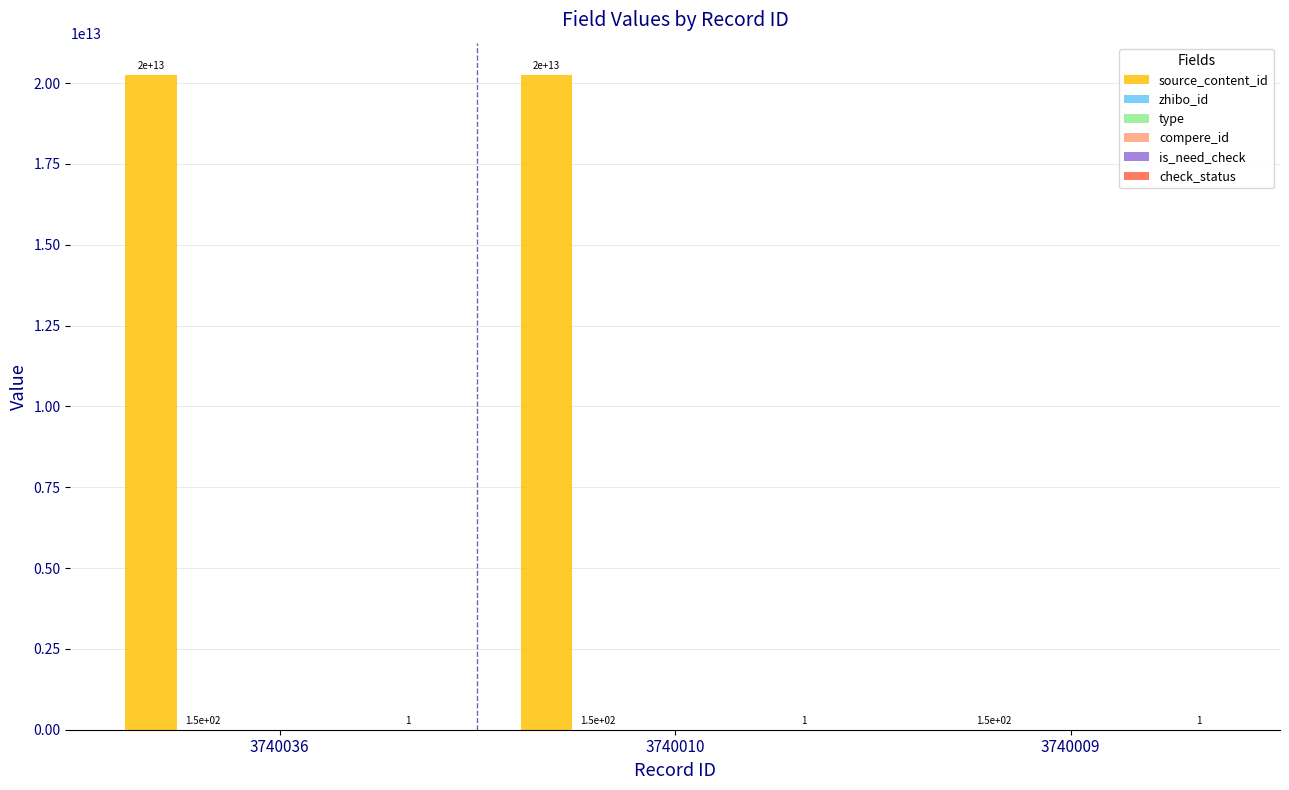

What is the total value across all series at 3740009?

153